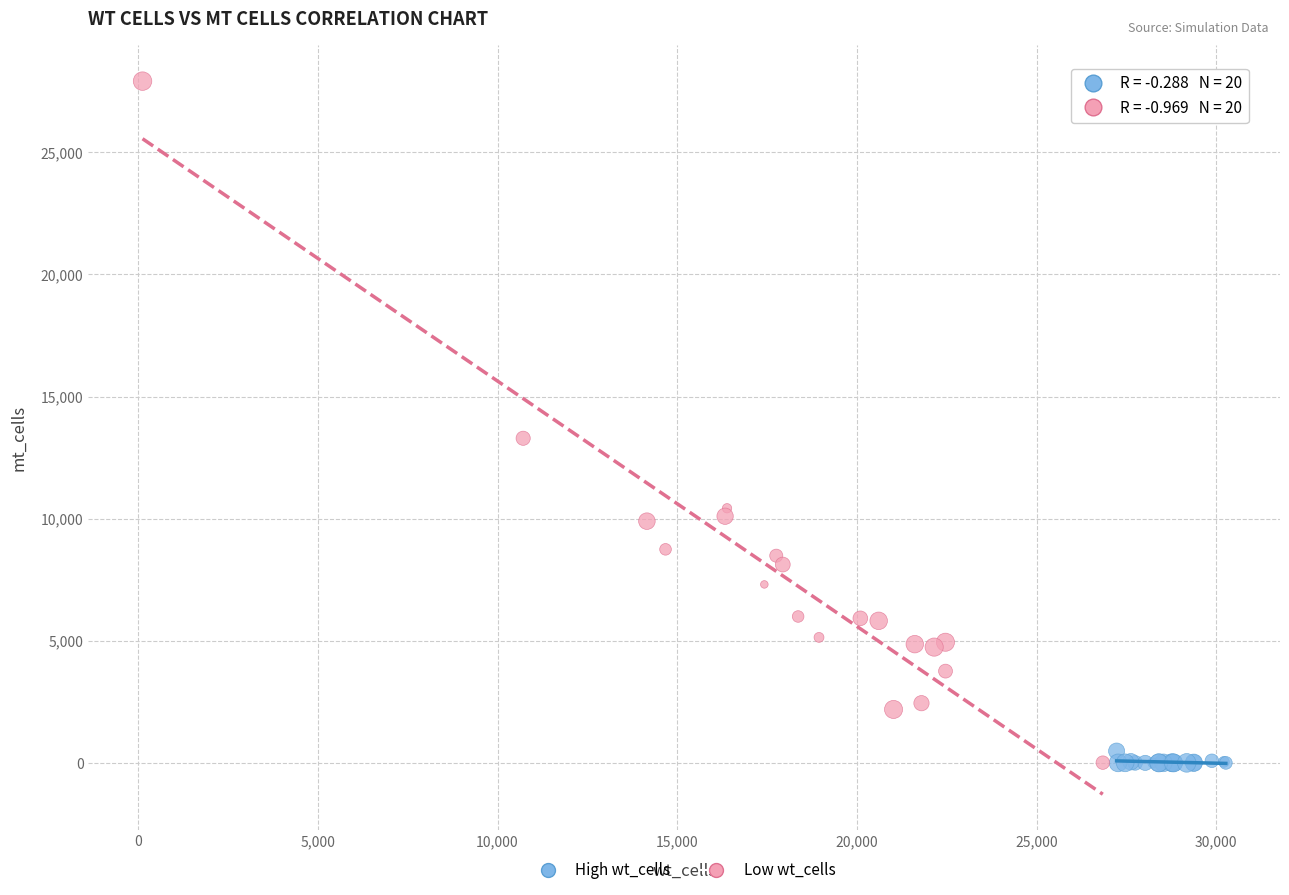

Which series reaches the maximum Y coordinate?

Low wt_cells